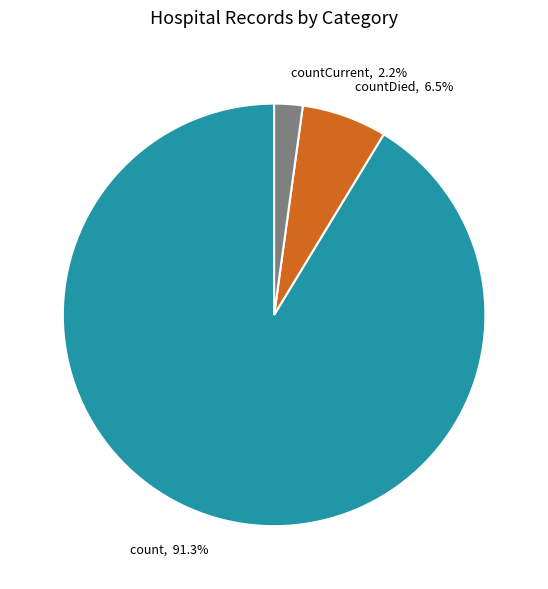

Count the number of slices in the pie.

3